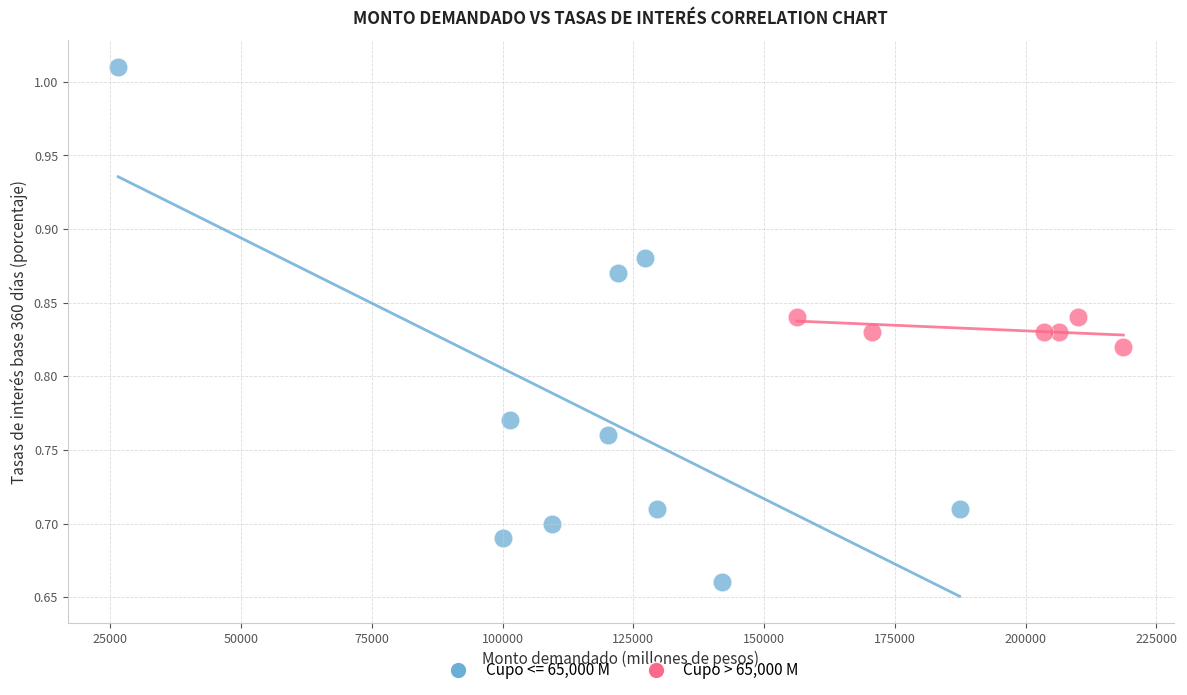

Which series contains the highest Y value?

Cupo <= 65,000 M